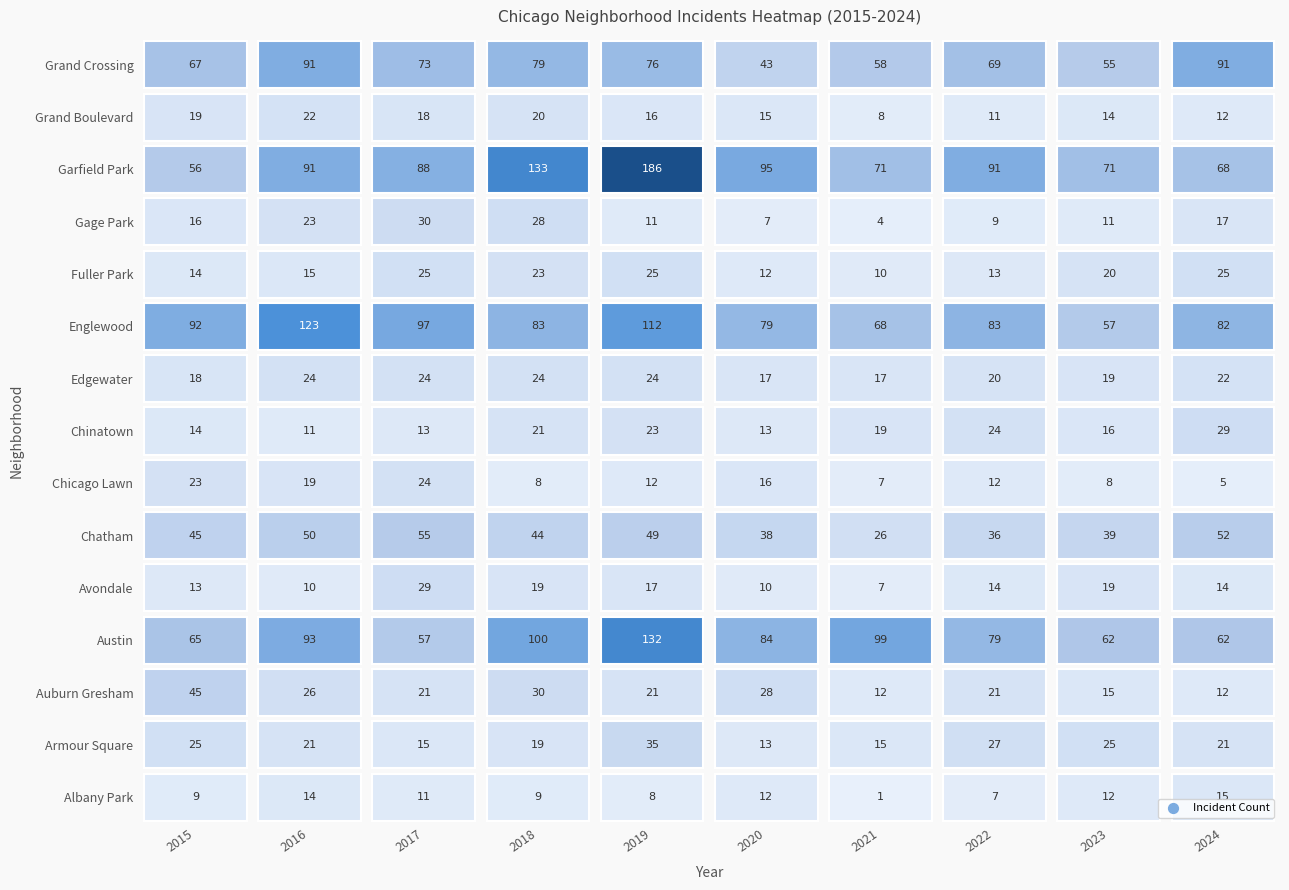

At how many categories does at least one series exceed 168?

1